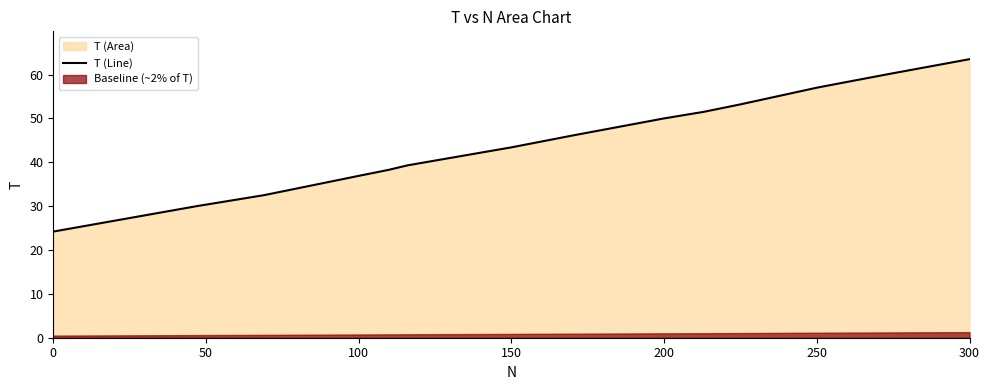

True or false: T (Line) has a value of 63.5 at 300.

True